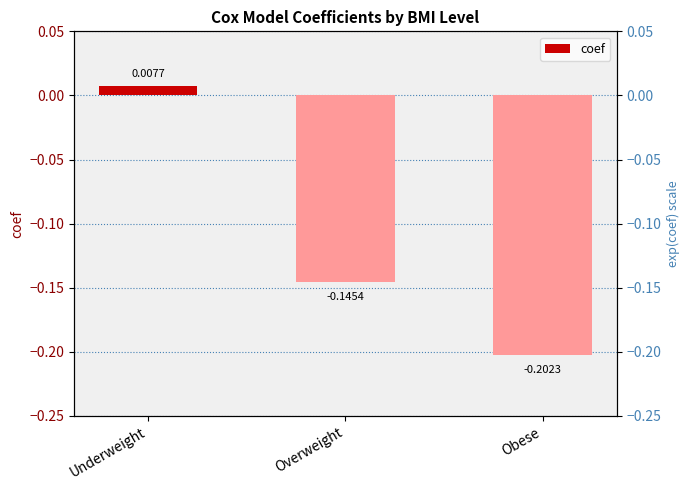

Rank the categories by value from highest to lowest.

Underweight, Overweight, Obese